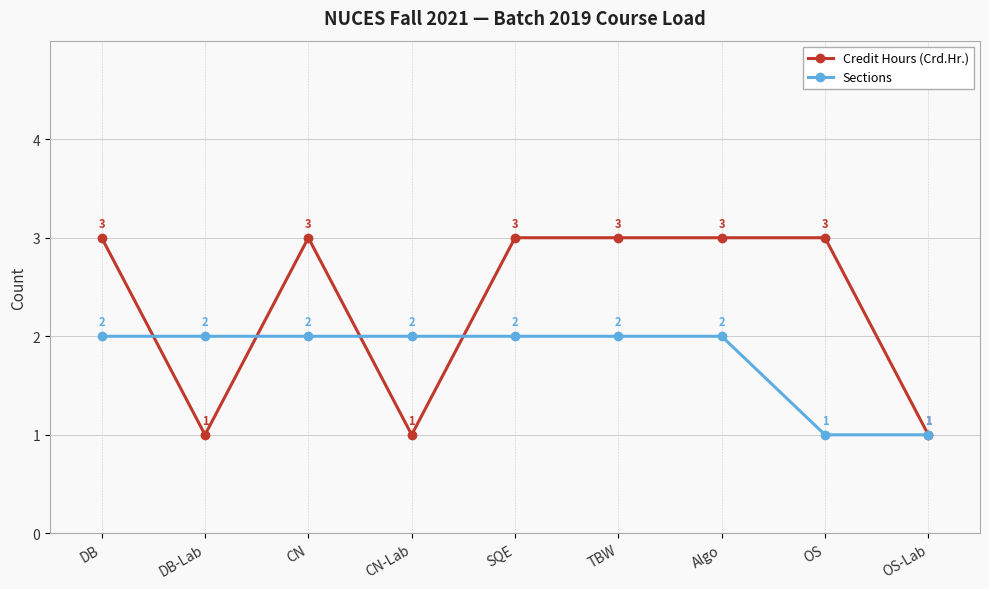

The value of Sections at Algo is 2. True or false?

True